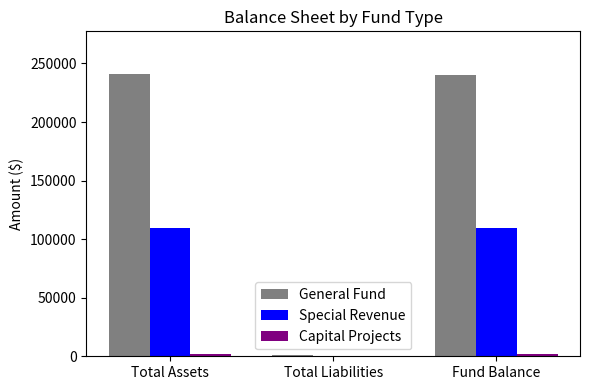

The General Fund series shows 241231 at Total Assets. True or false?

True